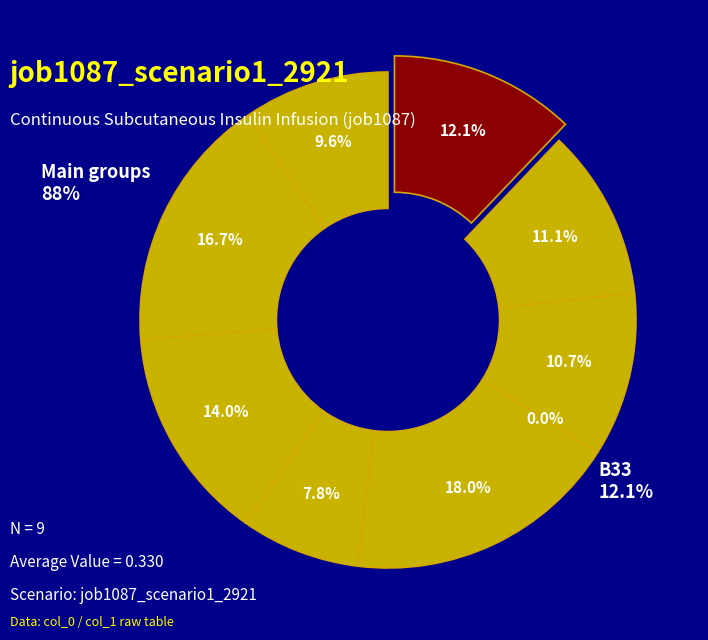

Which category has the biggest portion of the pie?

B54